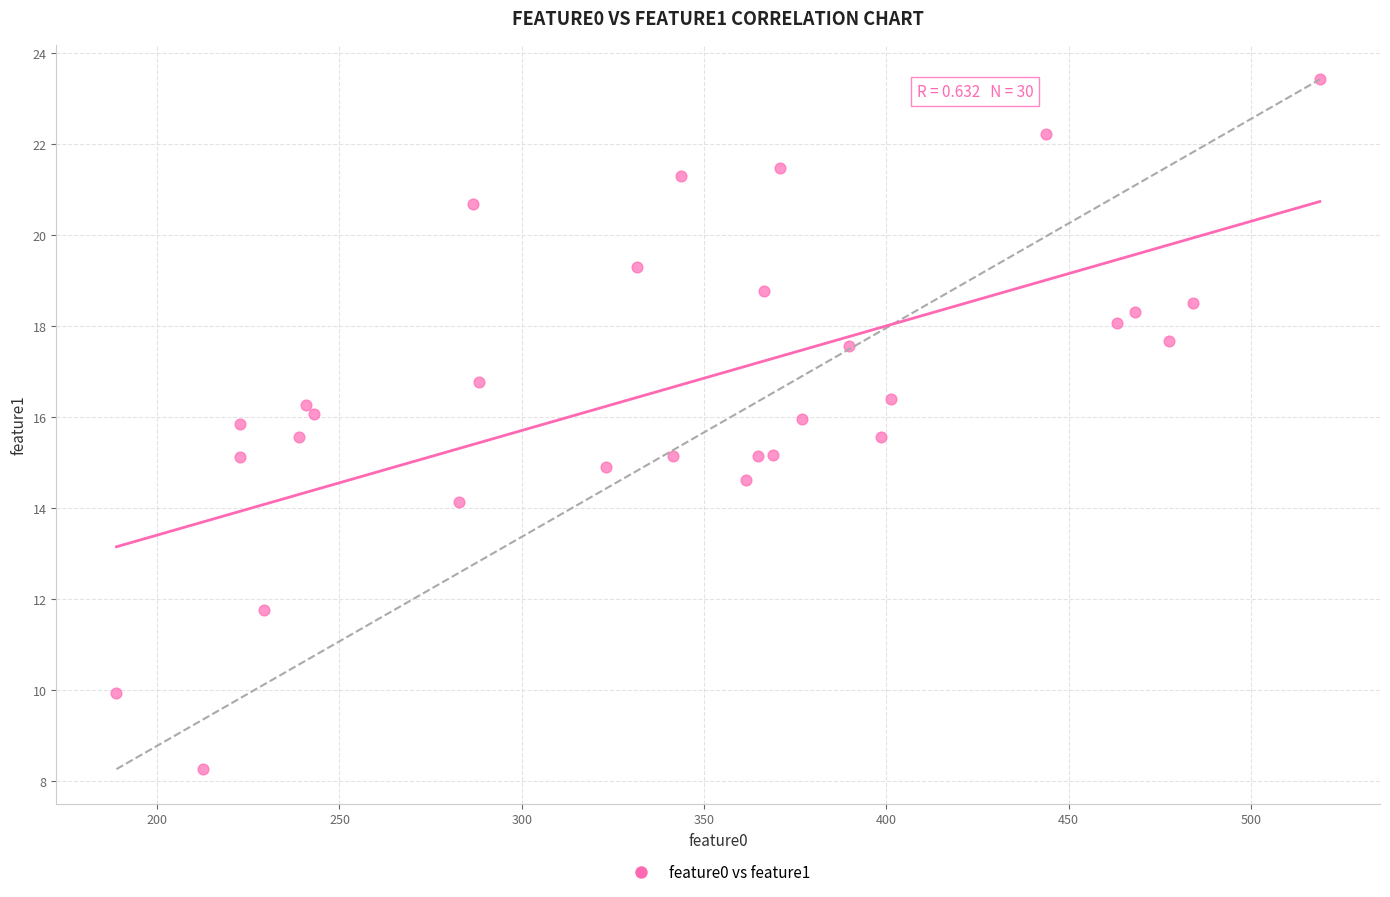

What is the range of X values (max minus min)?

330.1